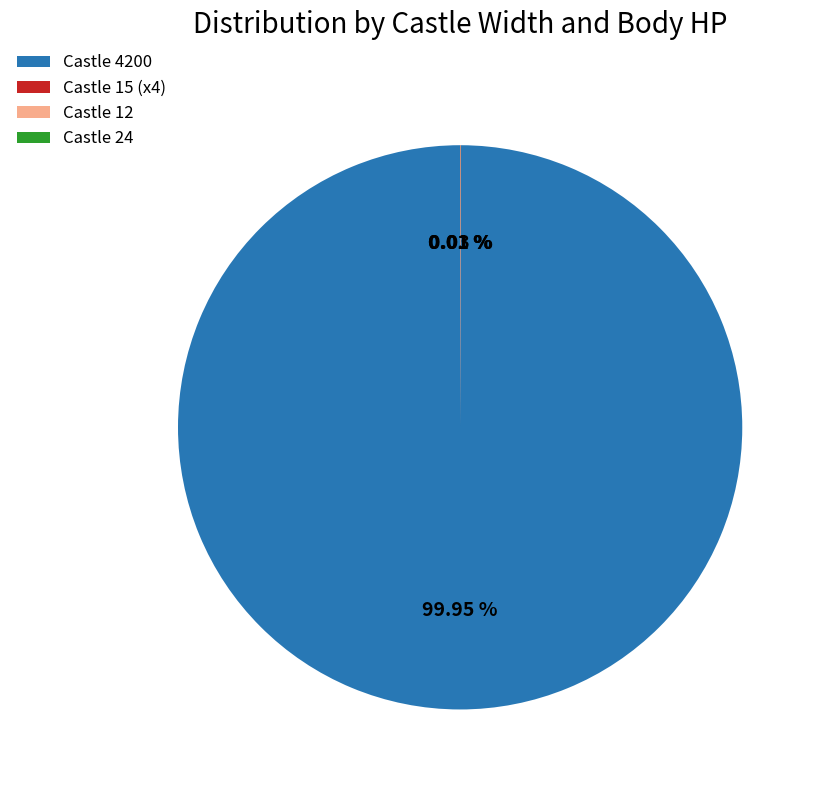

Does any single category account for the majority?

Yes